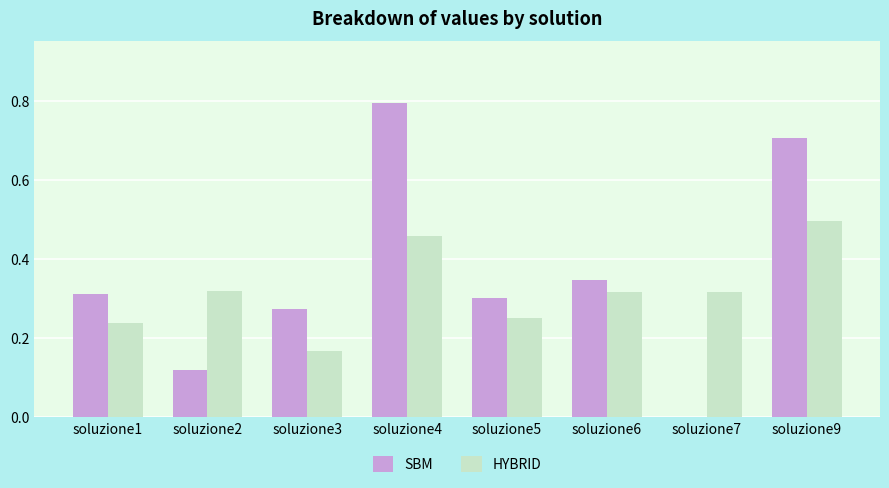

True or false: SBM has a value of 0.1 at soluzione1.

False